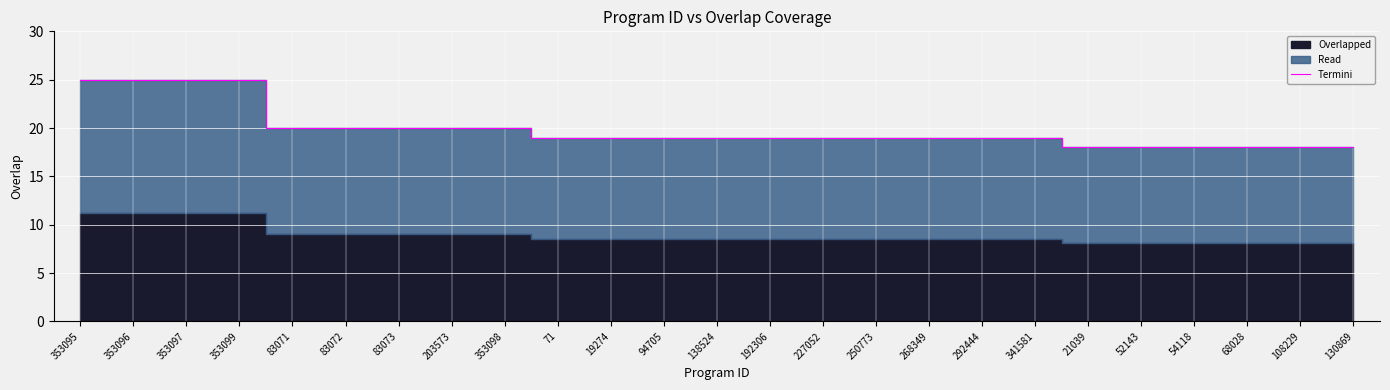

True or false: the data shows 9 at 341581.

False